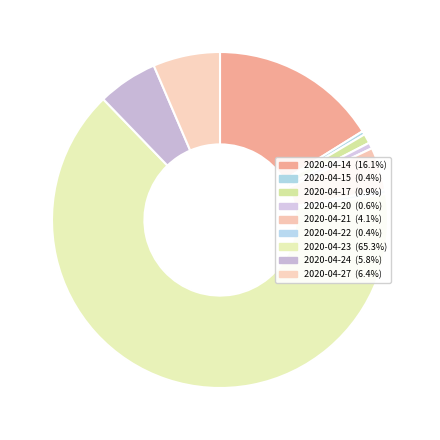

Between 2020-04-23 and 2020-04-22, which is larger?

2020-04-23